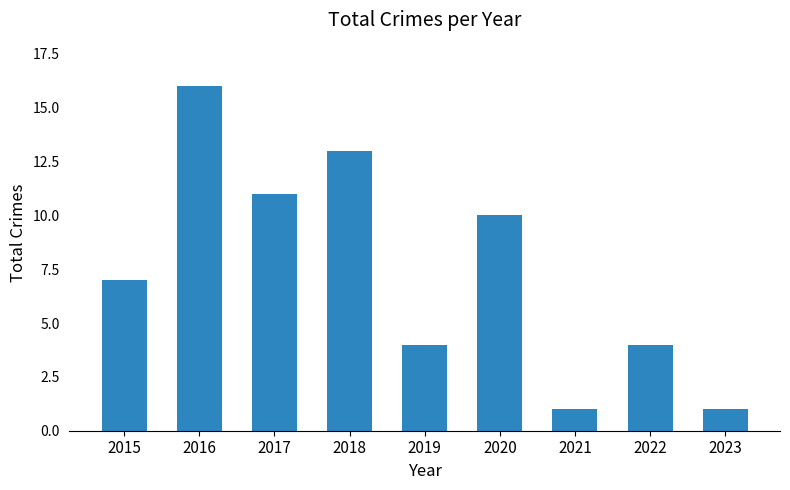

What is the difference between the maximum and minimum values?

15